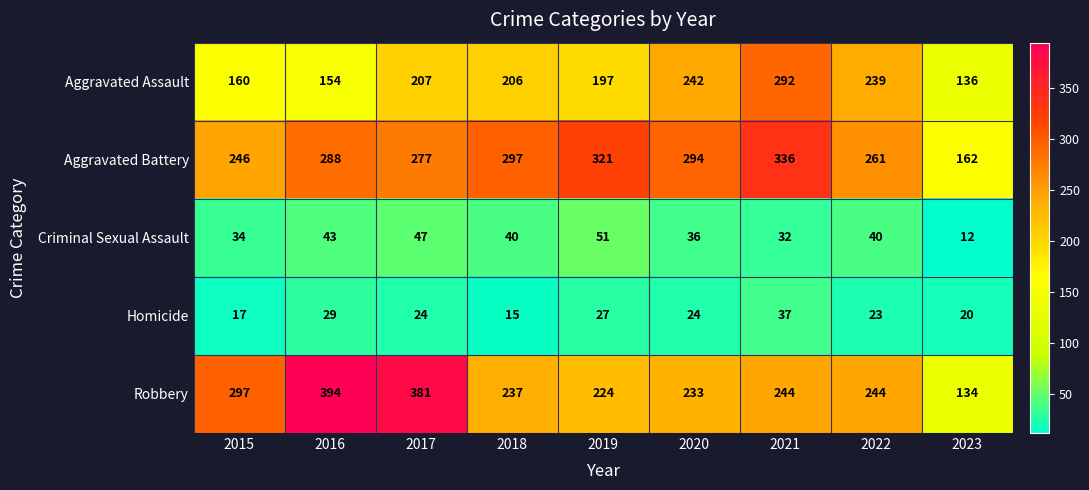

What value does the Robbery series have at 2017, to the nearest 50?

400